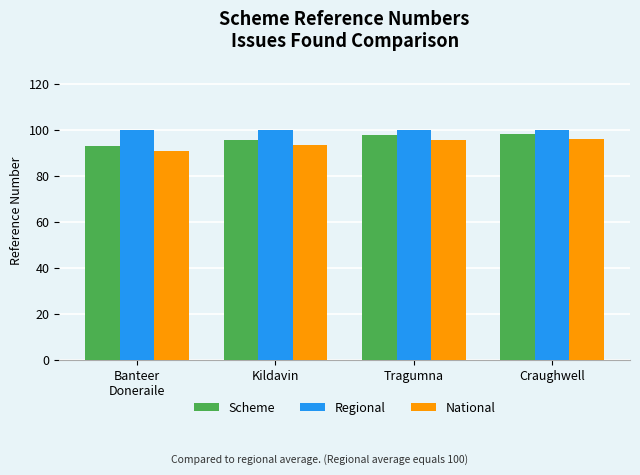

What value does the Regional series have at Kildavin?

100.0